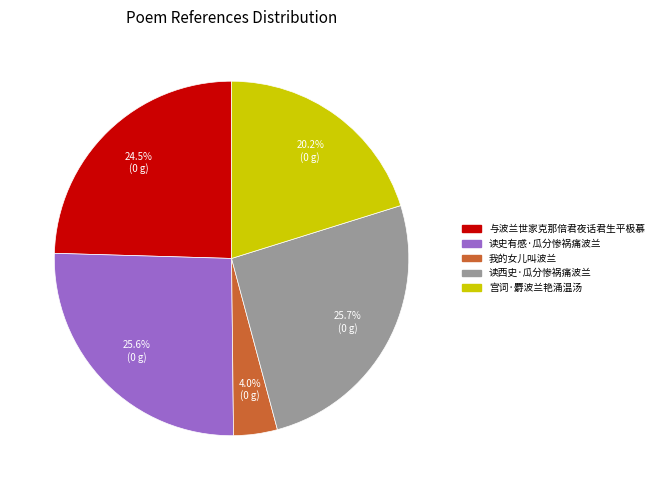

True or false: 我的女儿叫波兰 accounts for 10% of the total.

False